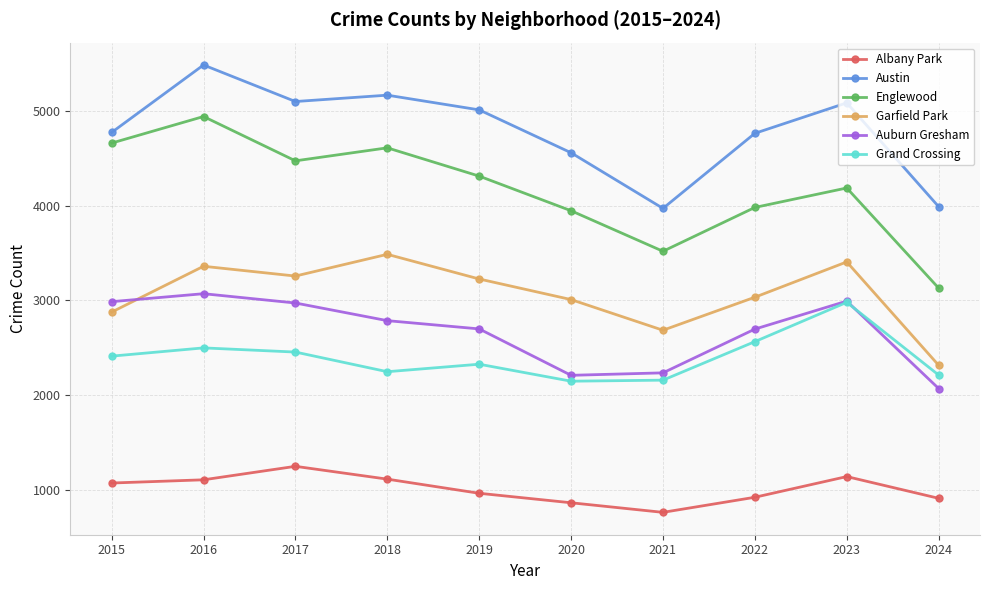

What is the value of the Grand Crossing point at the 5th from the left?

2328